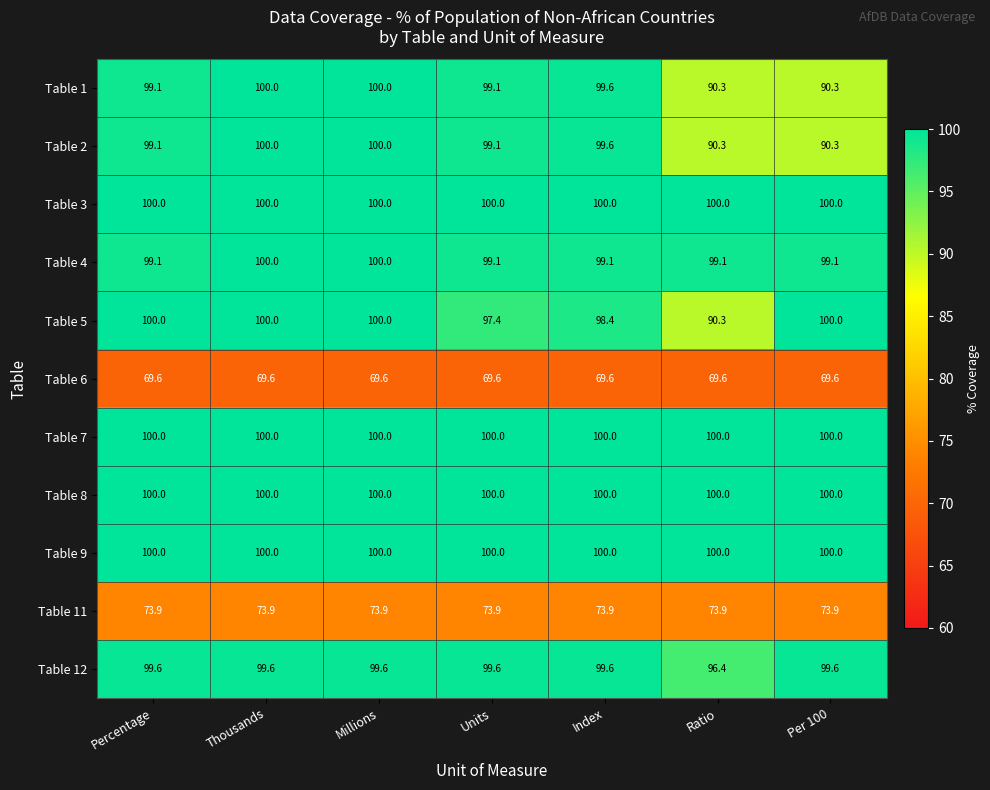

How many Table 12 values are between 99 and 100?

6